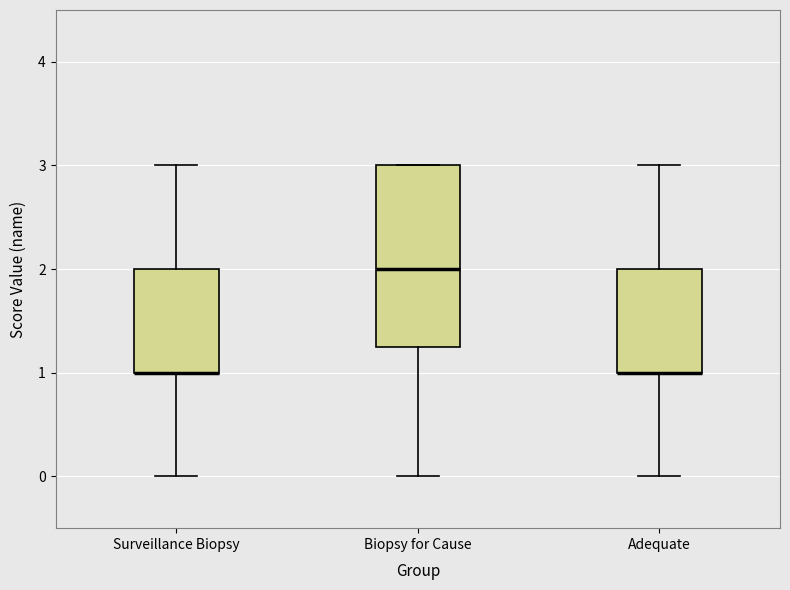

Reading left to right, transcribe this box plot: for each box, give where its median line is, the range the box spans, and where its two whiskers end, as read against the y-axis. The values are not printed on the chart, so give them approximately, as read against the axis.

Surveillance Biopsy: median 1.0 (drawn on the box's lower edge), box 1.0 to 2.0, whiskers 0.0 to 3.0
Biopsy for Cause: median 2.0, box 1.3 to 3.0, whiskers 0.0 to 3.0
Adequate: median 1.0 (drawn on the box's lower edge), box 1.0 to 2.0, whiskers 0.0 to 3.0